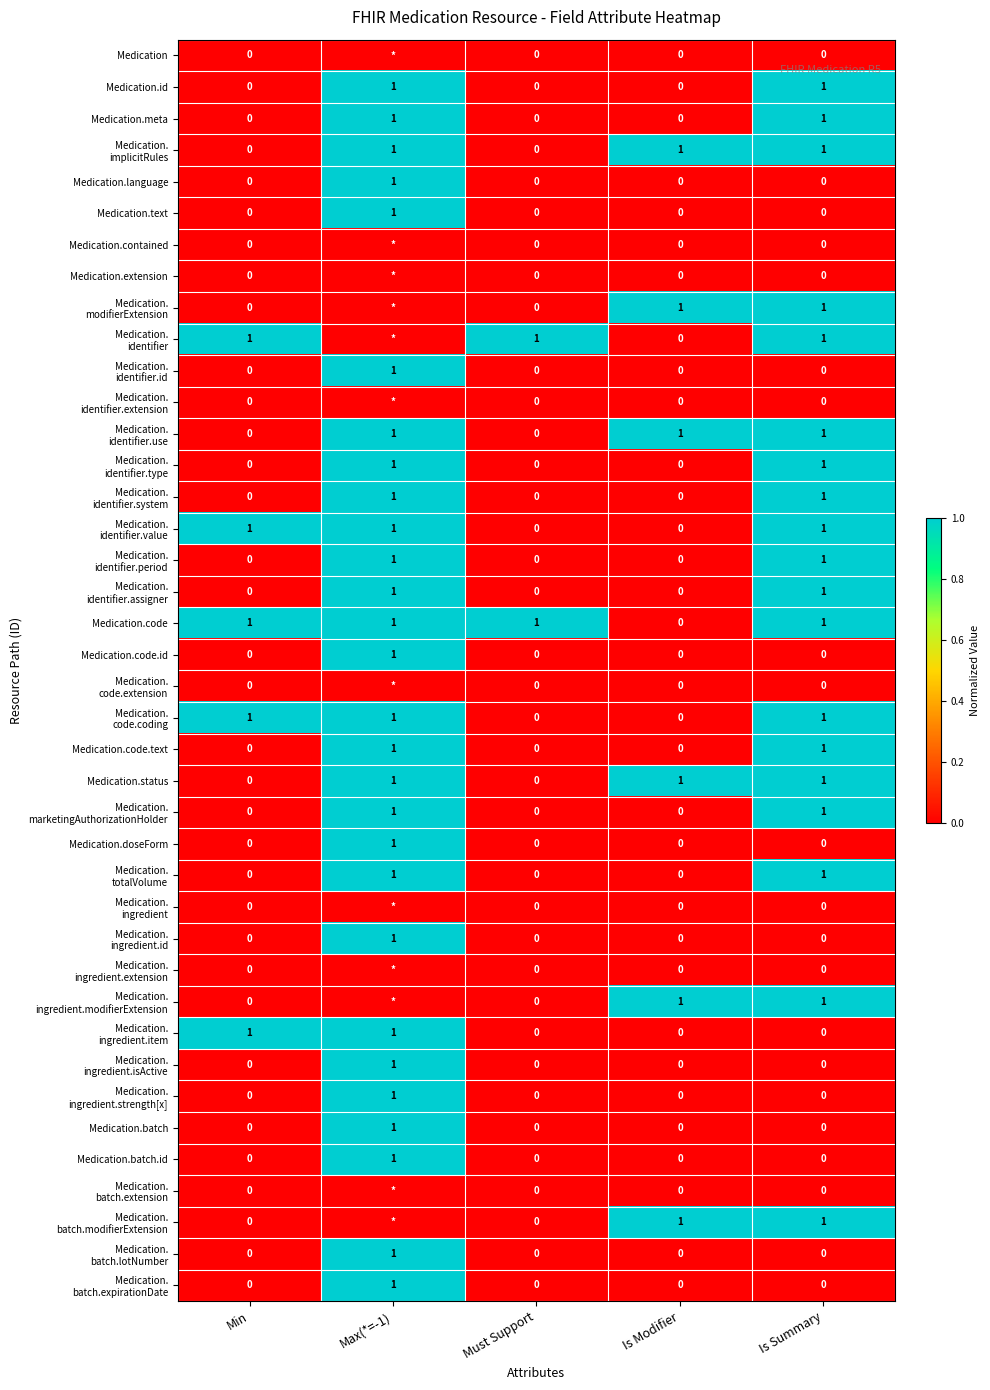

The Medication.status series shows 1 at Max(*=-1). True or false?

True